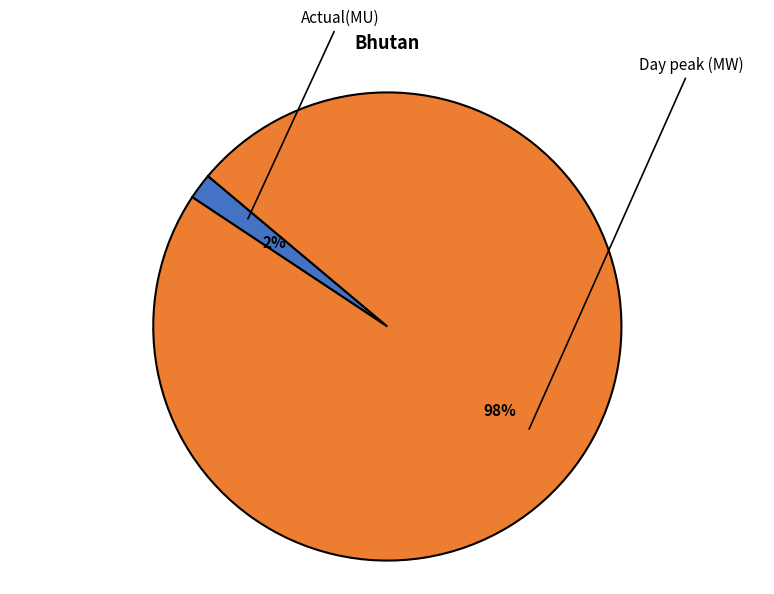

What is the largest slice in the pie chart?

Day peak (MW)